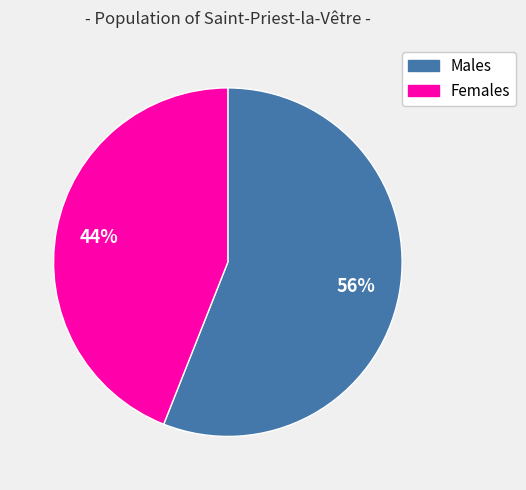

Is there a majority slice in this chart?

Yes